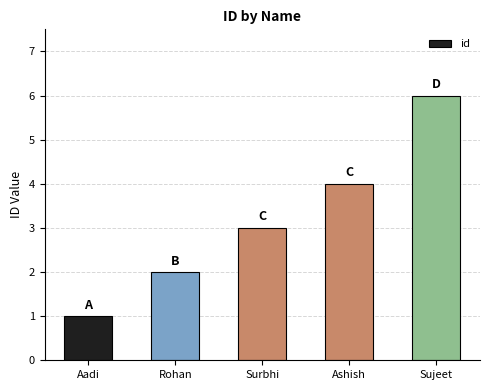

What value does the data have at Rohan?

2